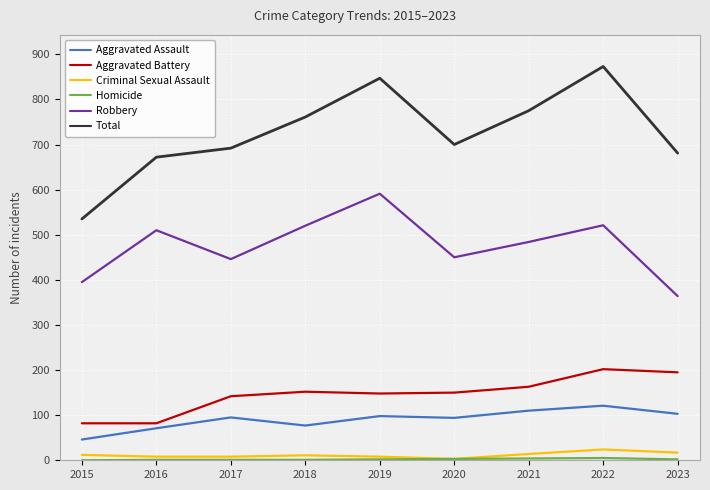

The Aggravated Assault series shows 124 at 2018. True or false?

False